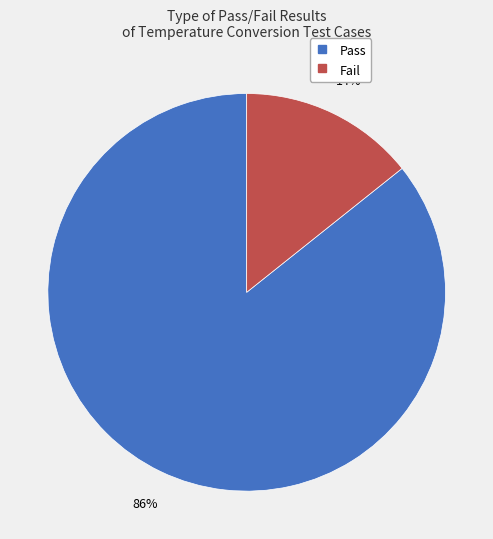

Which category has the smallest portion of the pie?

Fail